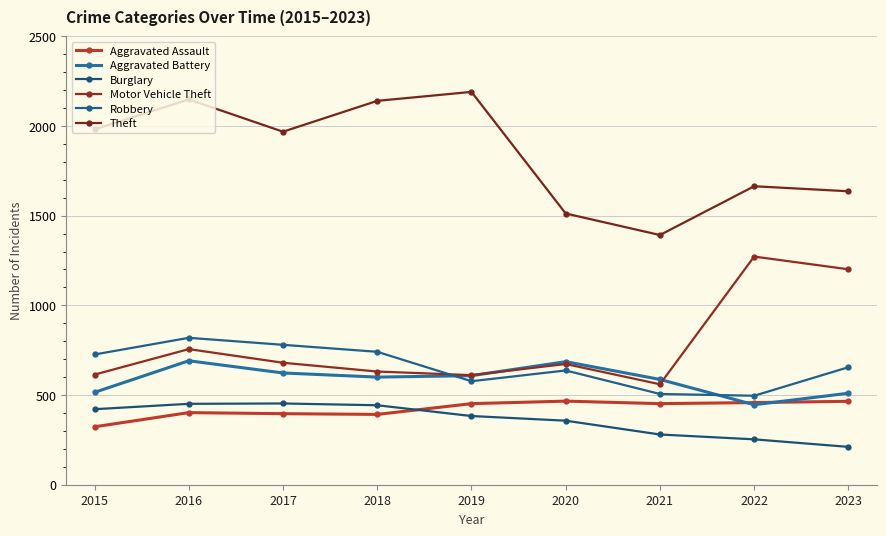

What is the maximum value shown in the chart?

2190